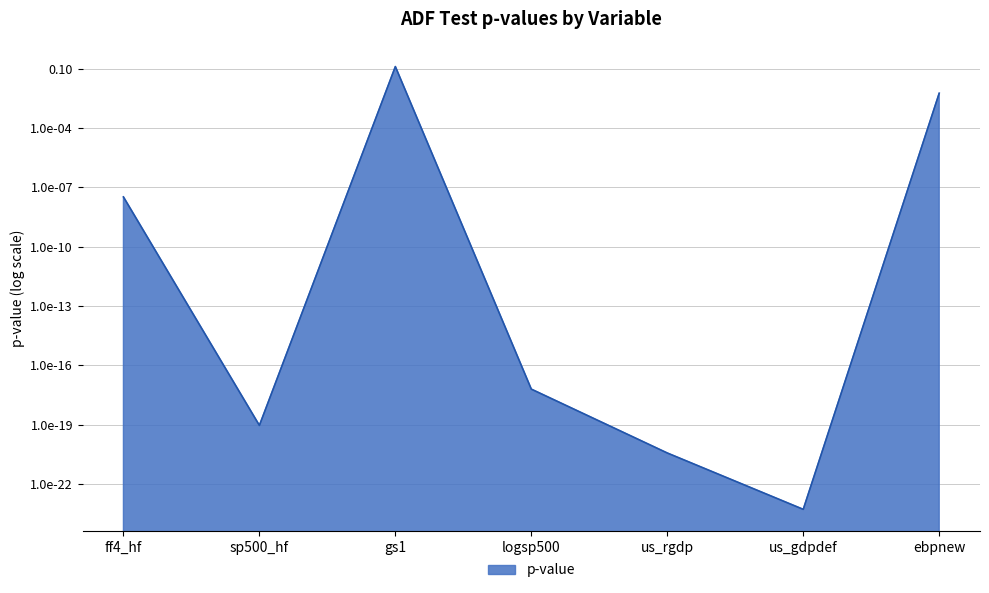

What is the sum of all values?

0.1